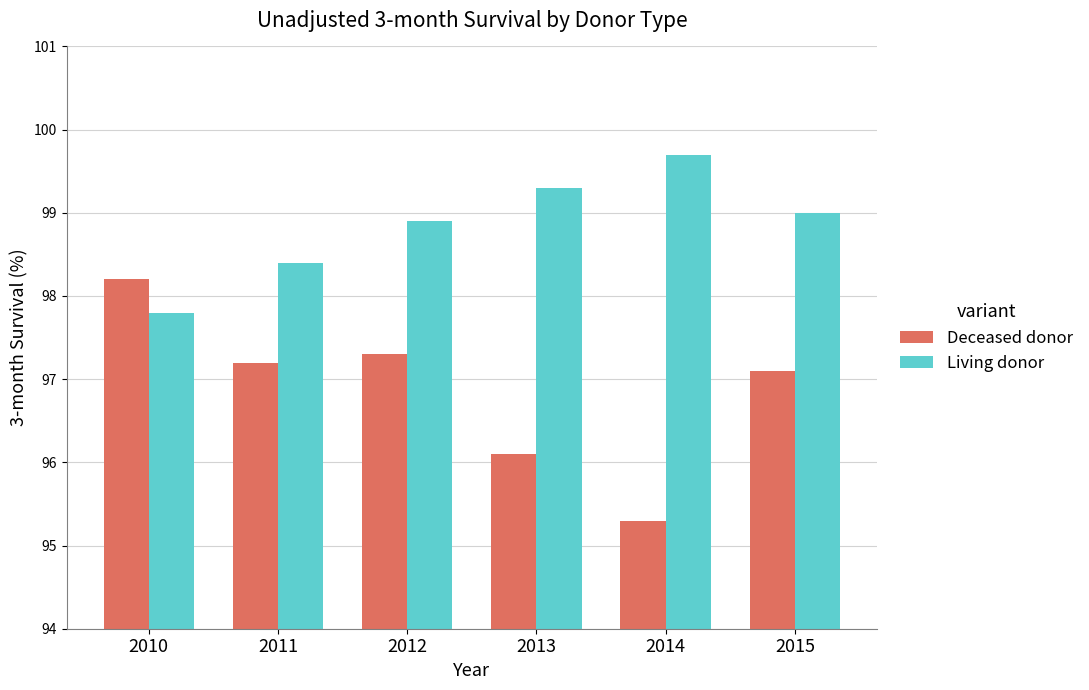

Which series has the largest range (max minus min)?

Deceased donor